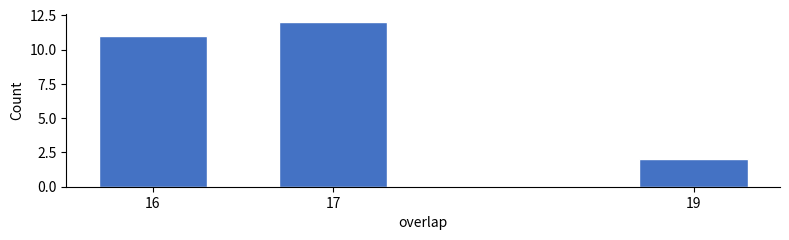

Reading left to right, list all the values displayed in this chart.

16=11	17=12	19=2